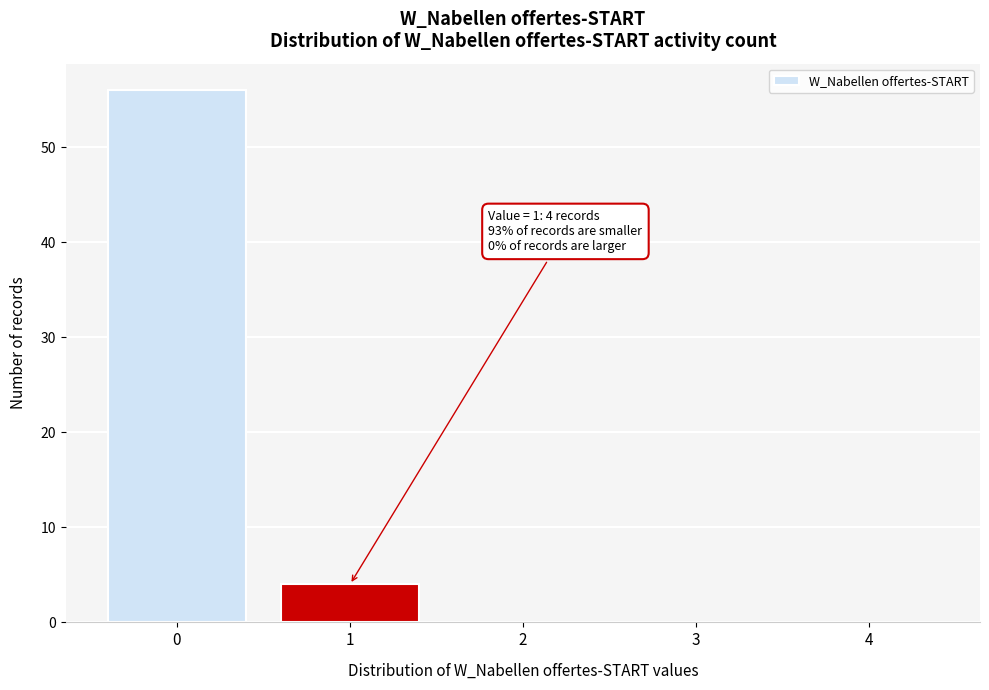

Reading right to left, what are all the values shown in this chart?

4=0	3=0	2=0	1=4	0=56